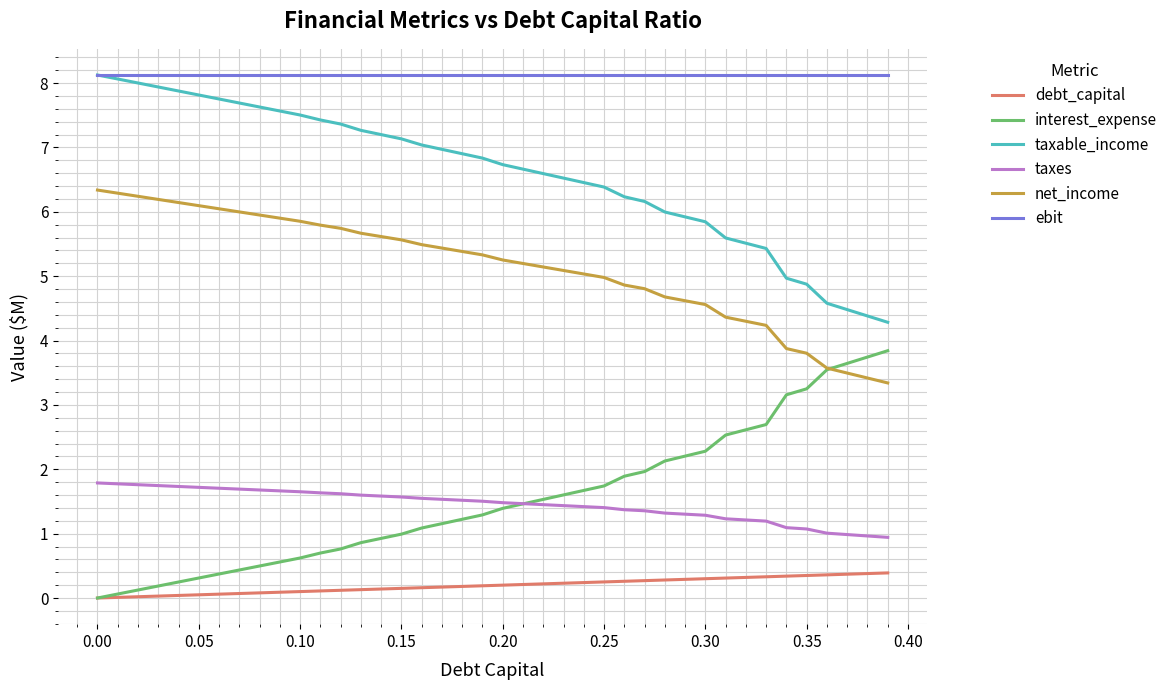

What is the maximum value shown in the chart?

8.1